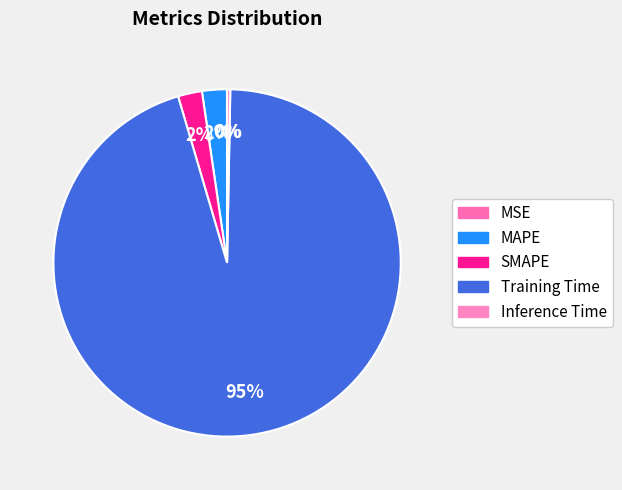

The MSE slice represents 10% of the pie. True or false?

False